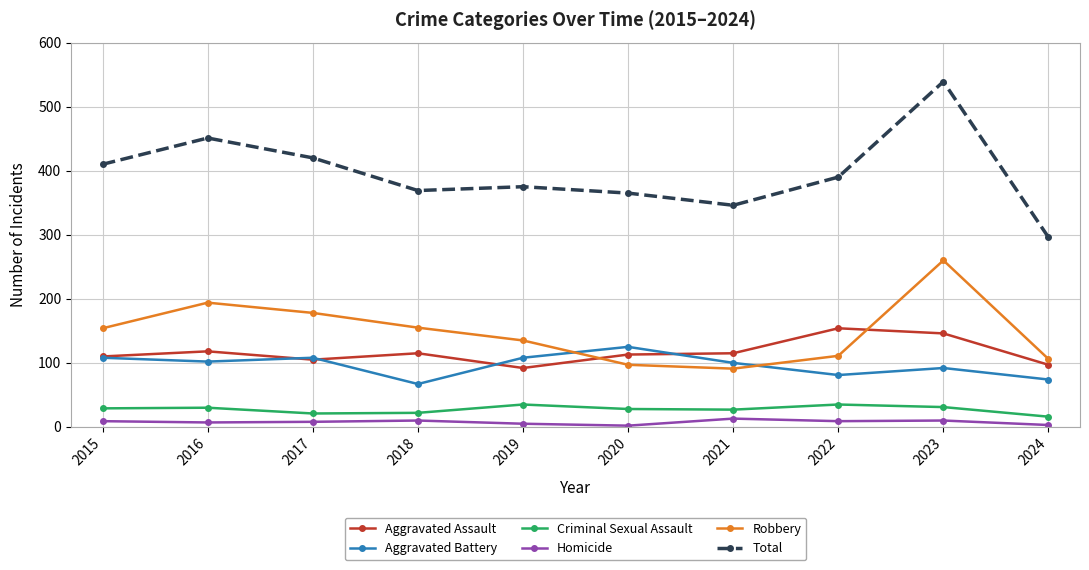

Between 2015 and 2023, which series saw the biggest shift?

Total